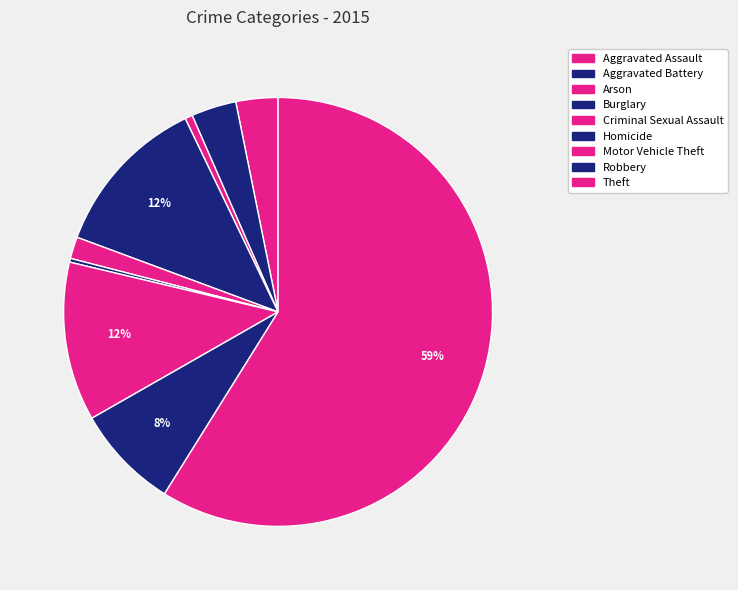

Is there a majority slice in this chart?

Yes